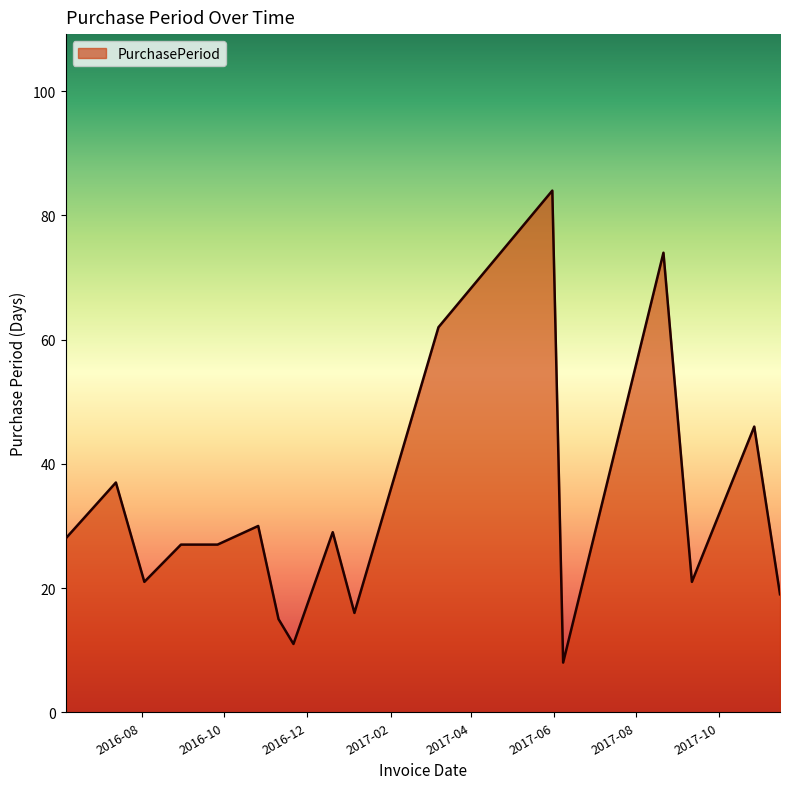

What is the greatest value displayed?

84